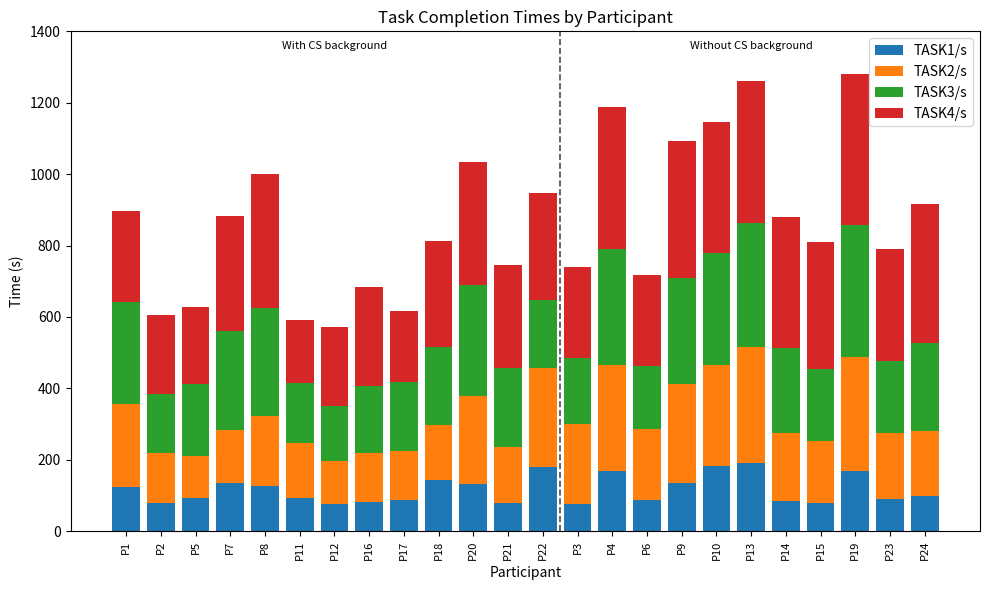

What is the total value across all series at P20?

1033